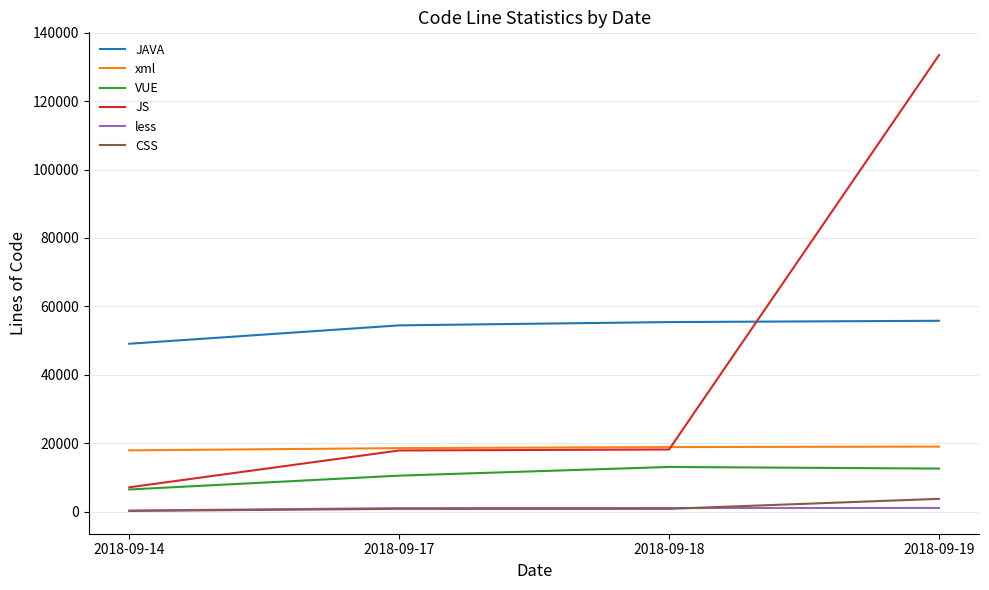

The value of JS at 2018-09-17 is 17848. True or false?

True